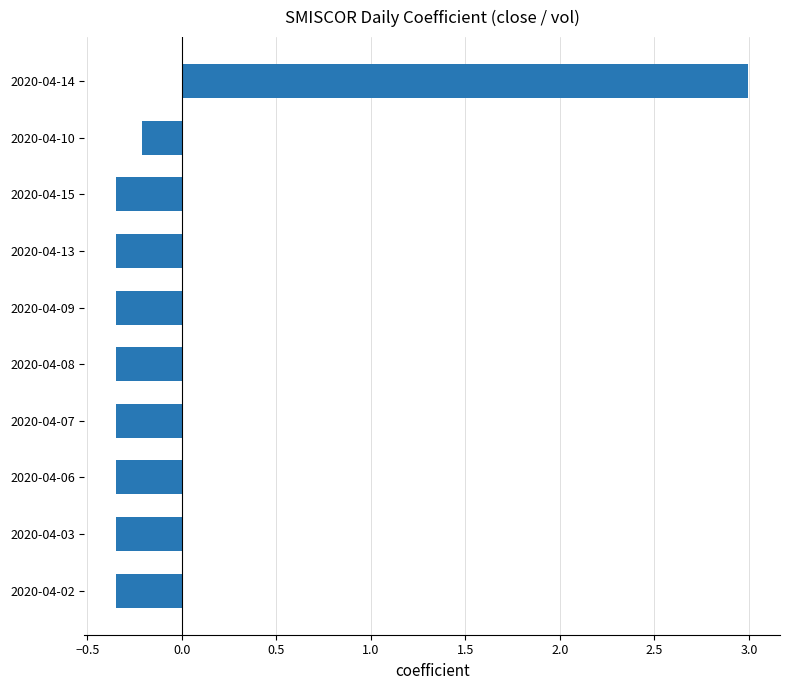

At which label is the value closest to 1?

2020-04-10